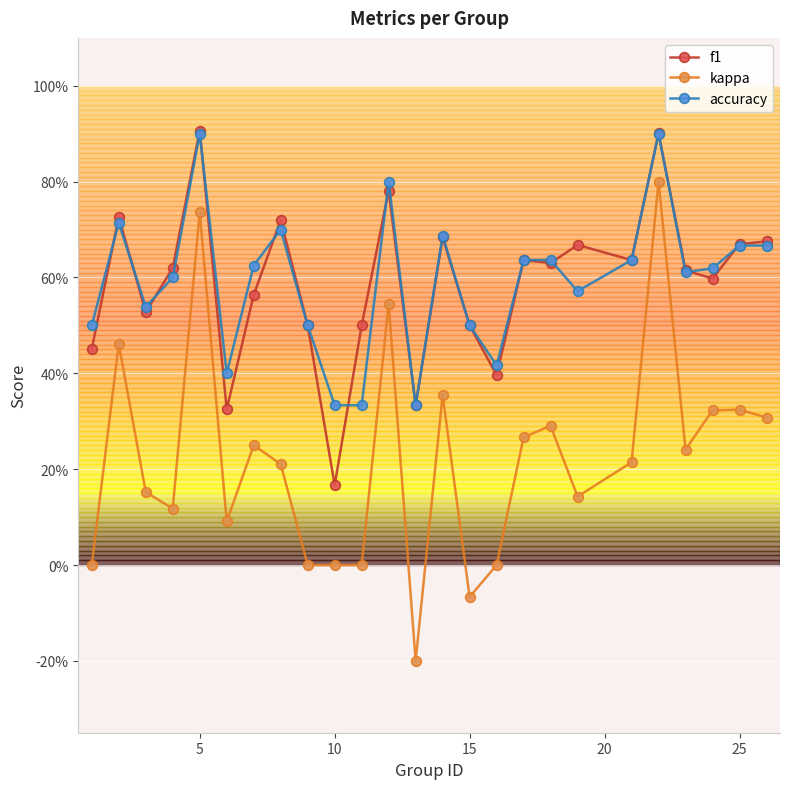

List the series in order of their peak value, highest first.

f1, accuracy, kappa